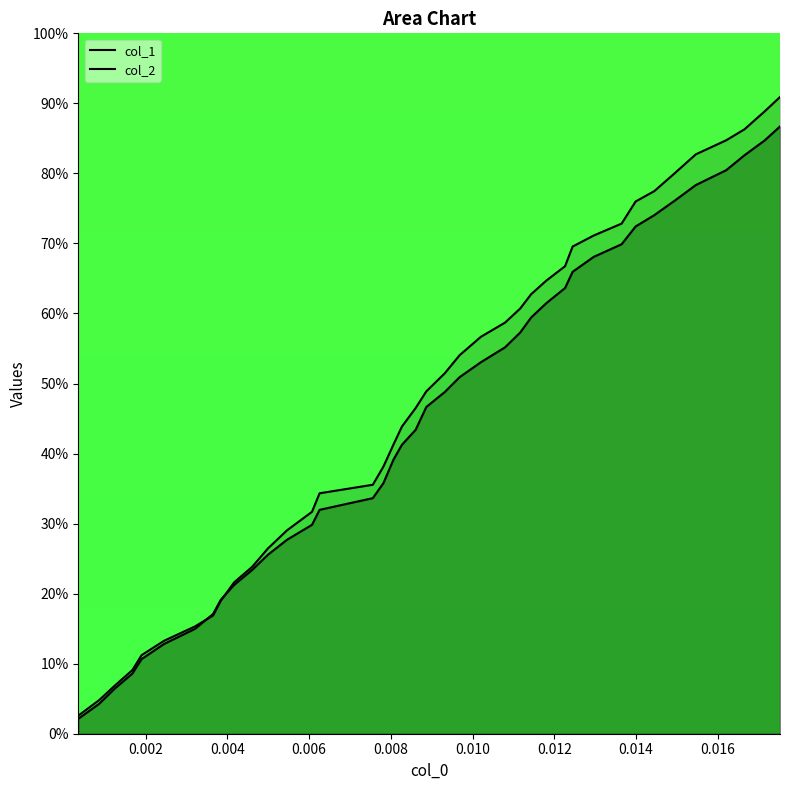

List the series in order of their peak value, lowest first.

col_1, col_2